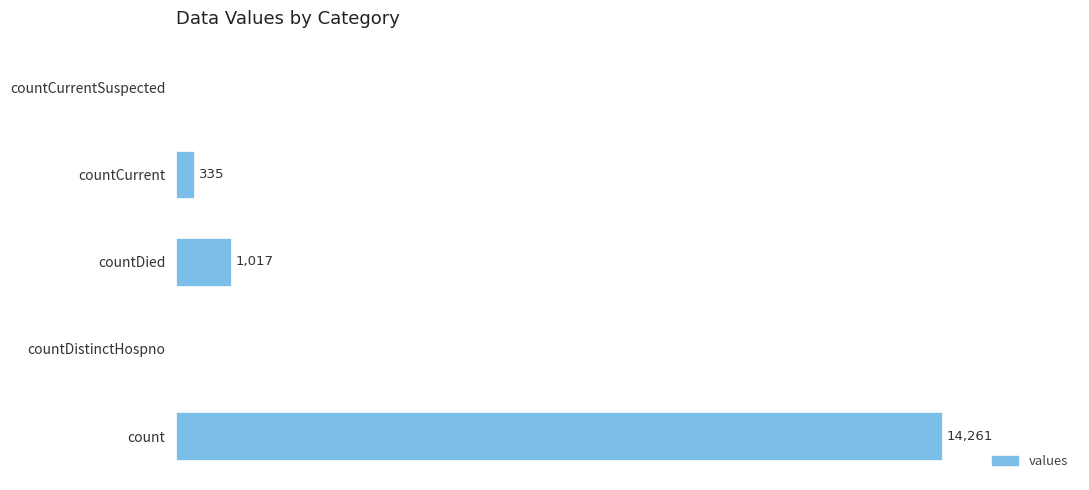

Which category has the highest value across all series?

count